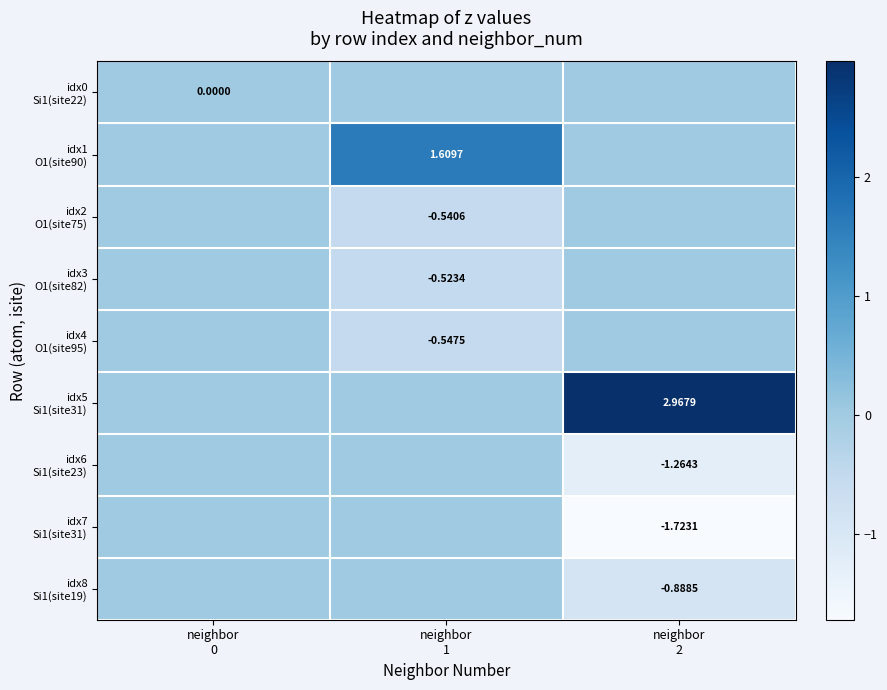

What is the difference between the highest and lowest values at neighbor
1?

2.2